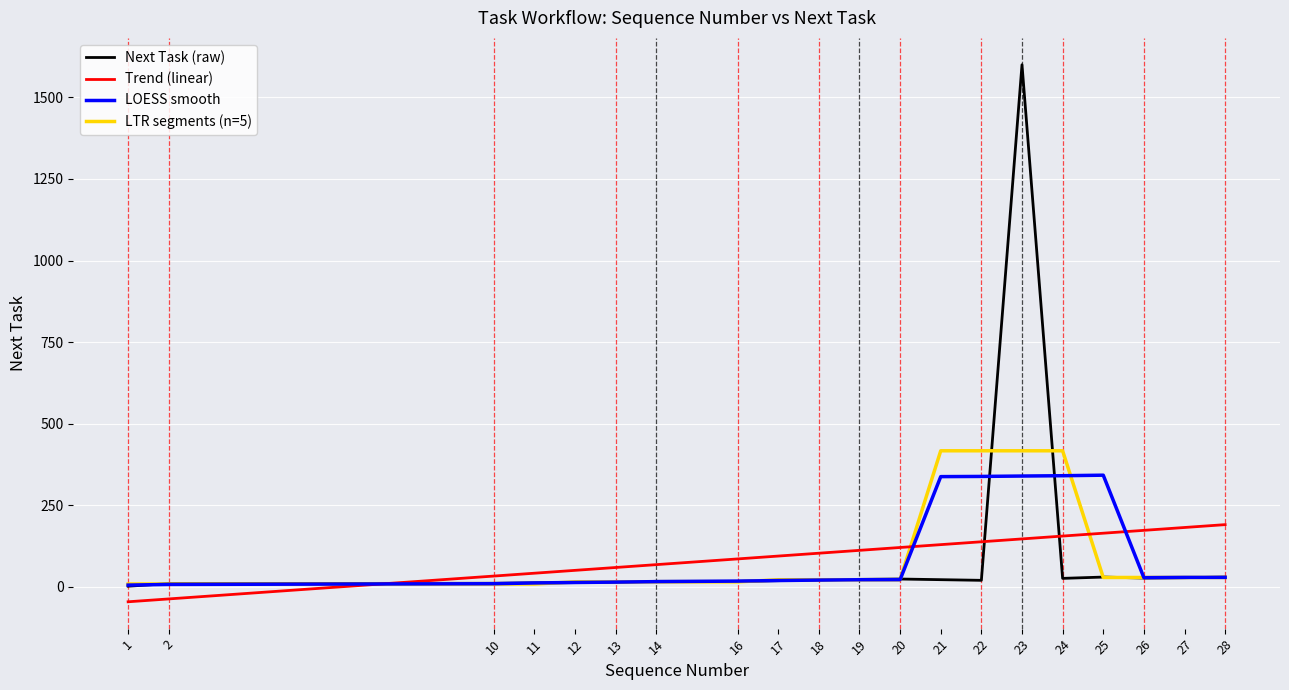

Which label corresponds to the smallest value in the chart?

1